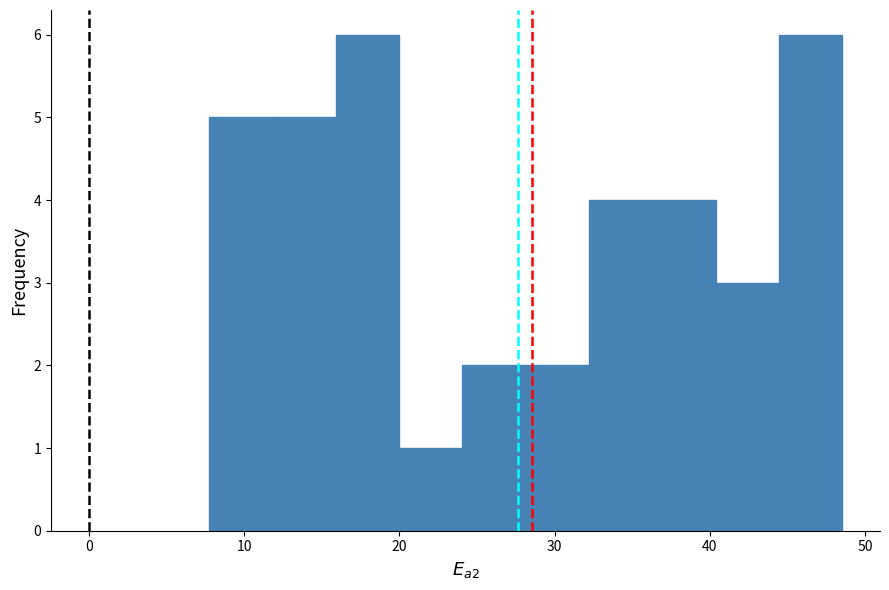

How tall is the bar that spans 36 to 40 on the x-axis? Neither the bar edges nor the heights are printed on the chart, so give them approximately, as read against the axes.

4